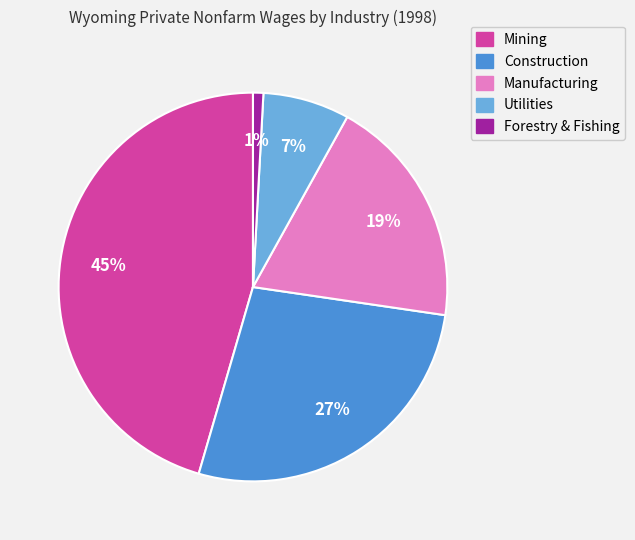

Is there a majority slice in this chart?

No